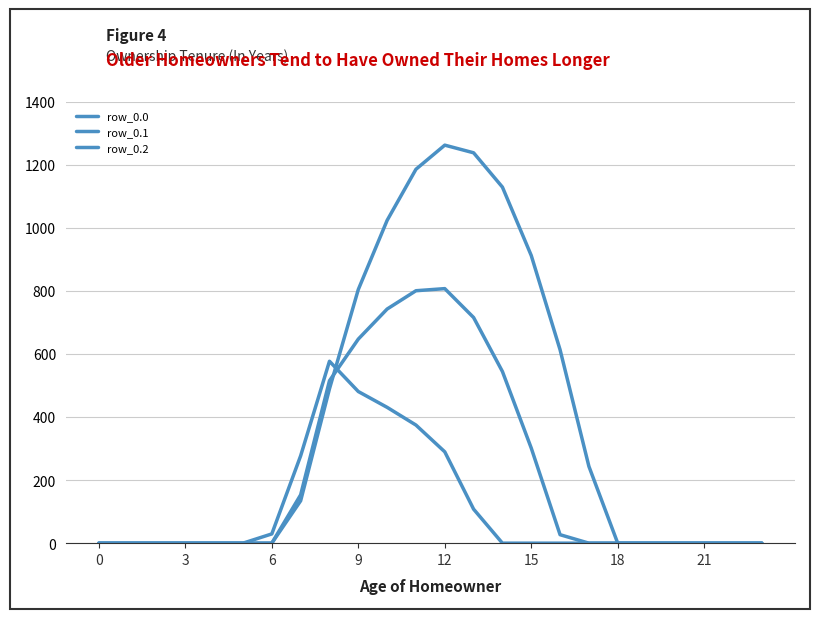

List the series in order of their peak value, lowest first.

row_0.2, row_0.1, row_0.0